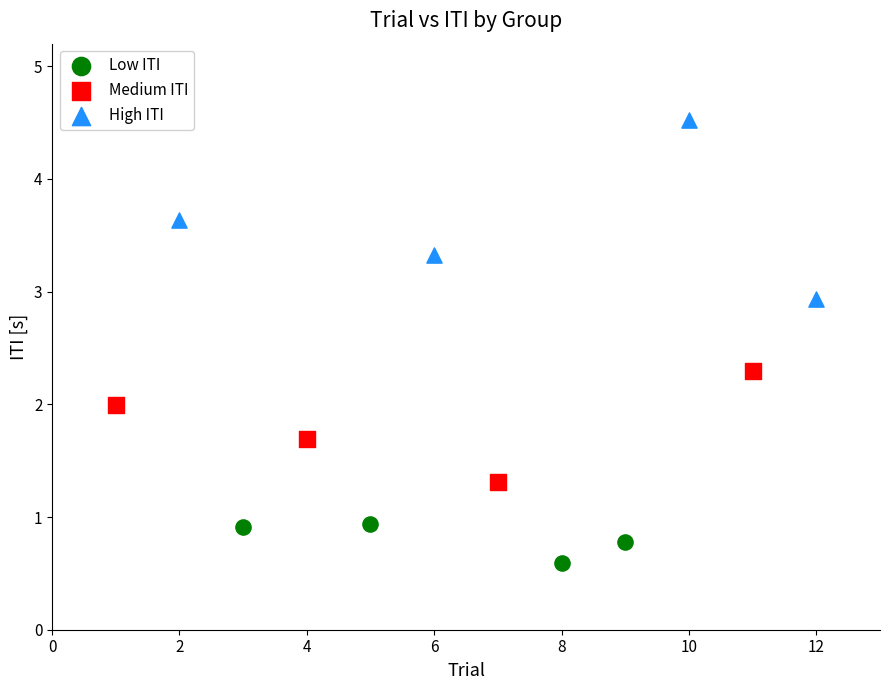

Which series reaches the minimum Y coordinate?

Low ITI